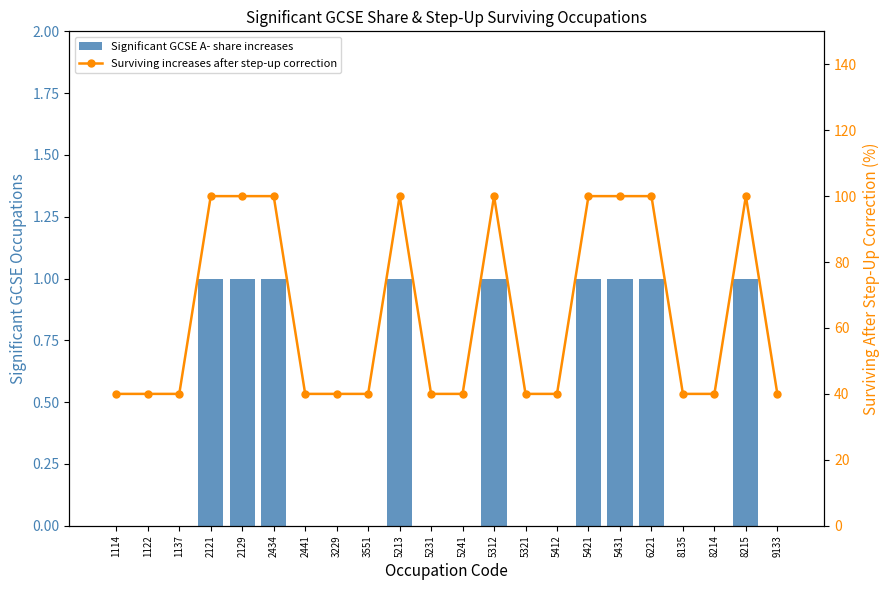

At 1114, list the series in order from largest to smallest.

Surviving increases after step-up correction, Significant GCSE A- share increases